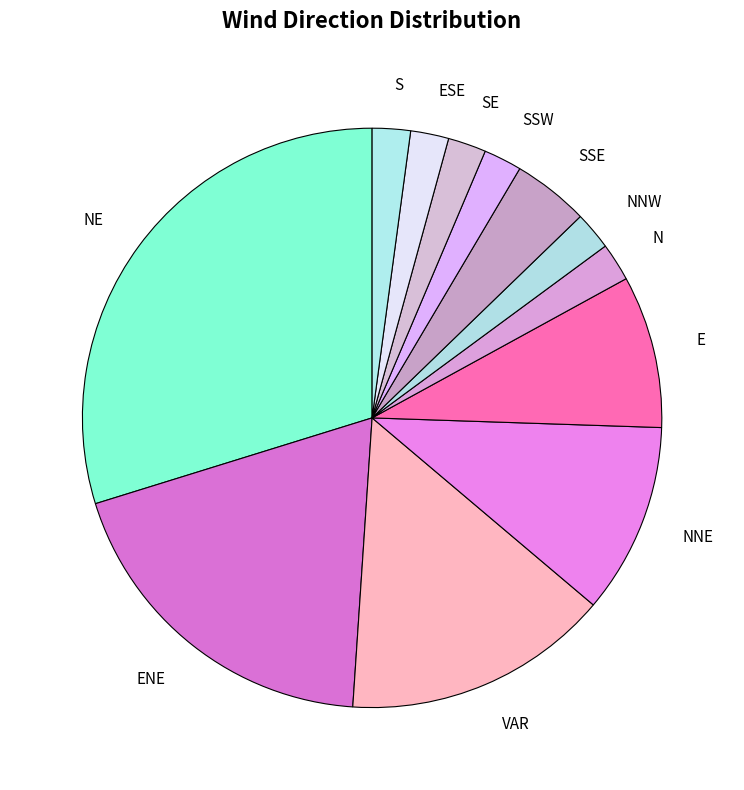

Is it true that E is 9% of the pie?

True